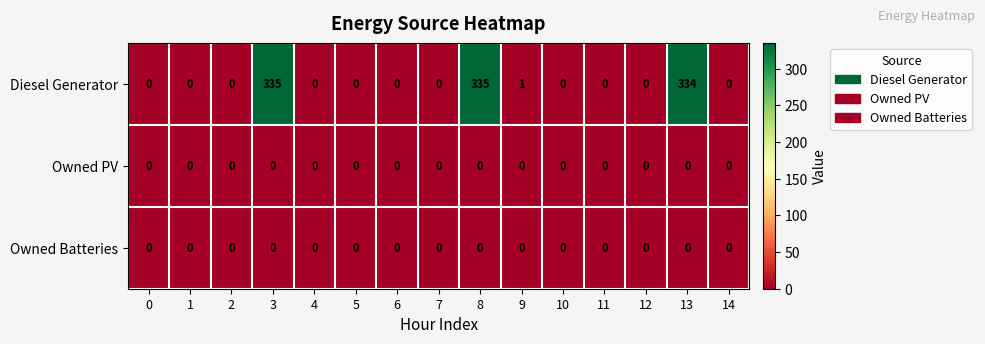

What is the difference between the highest and lowest values at 8?

335